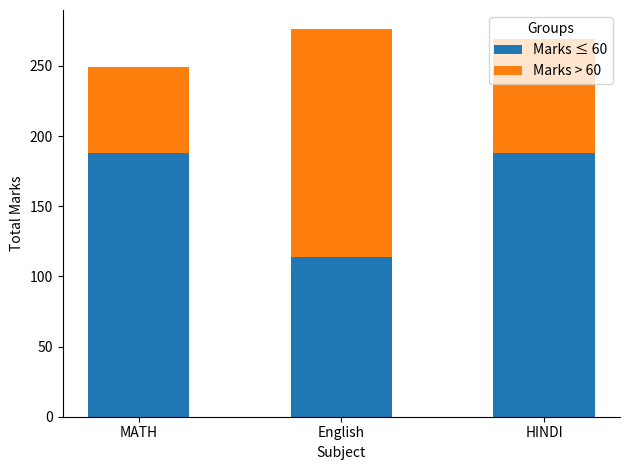

What is the total value across all series at MATH?

249